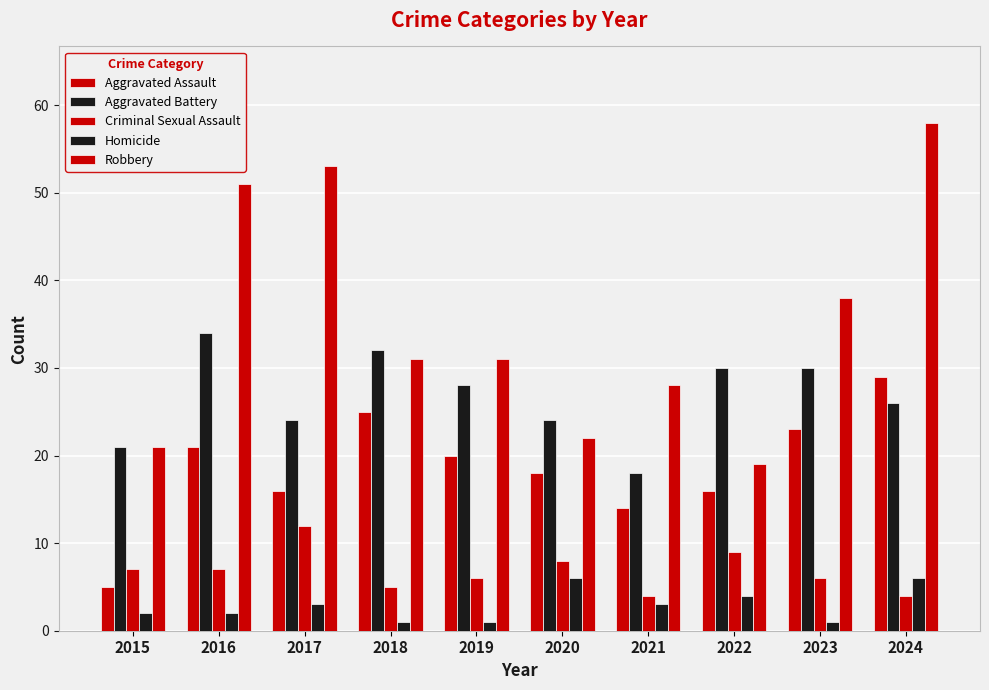

List the labels in order of Robbery value, largest first.

2024, 2017, 2016, 2023, 2018, 2019, 2021, 2020, 2015, 2022